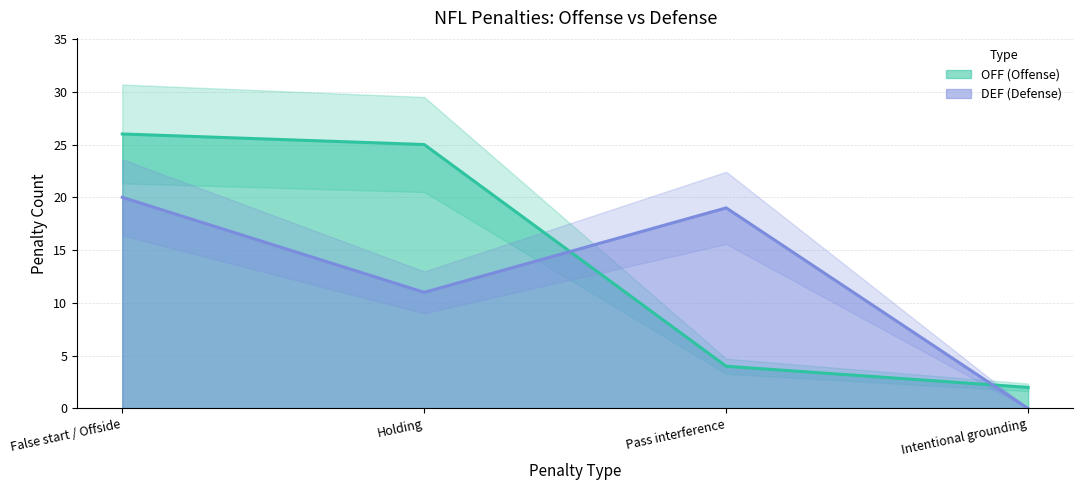

True or false: OFF and DEF intersect in this chart.

True